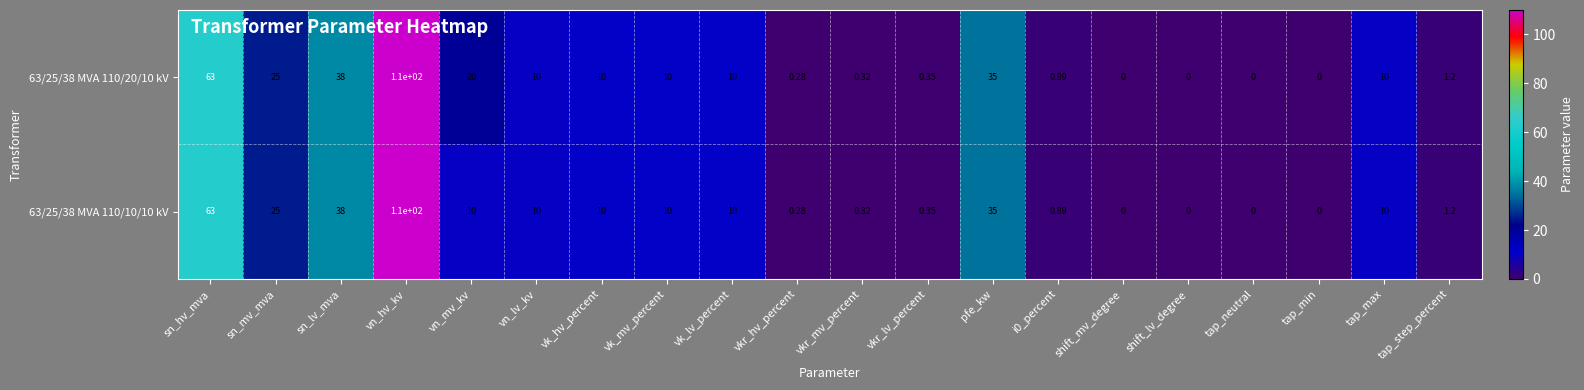

Is the value of 63/25/38 MVA 110/10/10 kV at vkr_lv_percent greater than the value of 63/25/38 MVA 110/20/10 kV at sn_mv_mva?

No